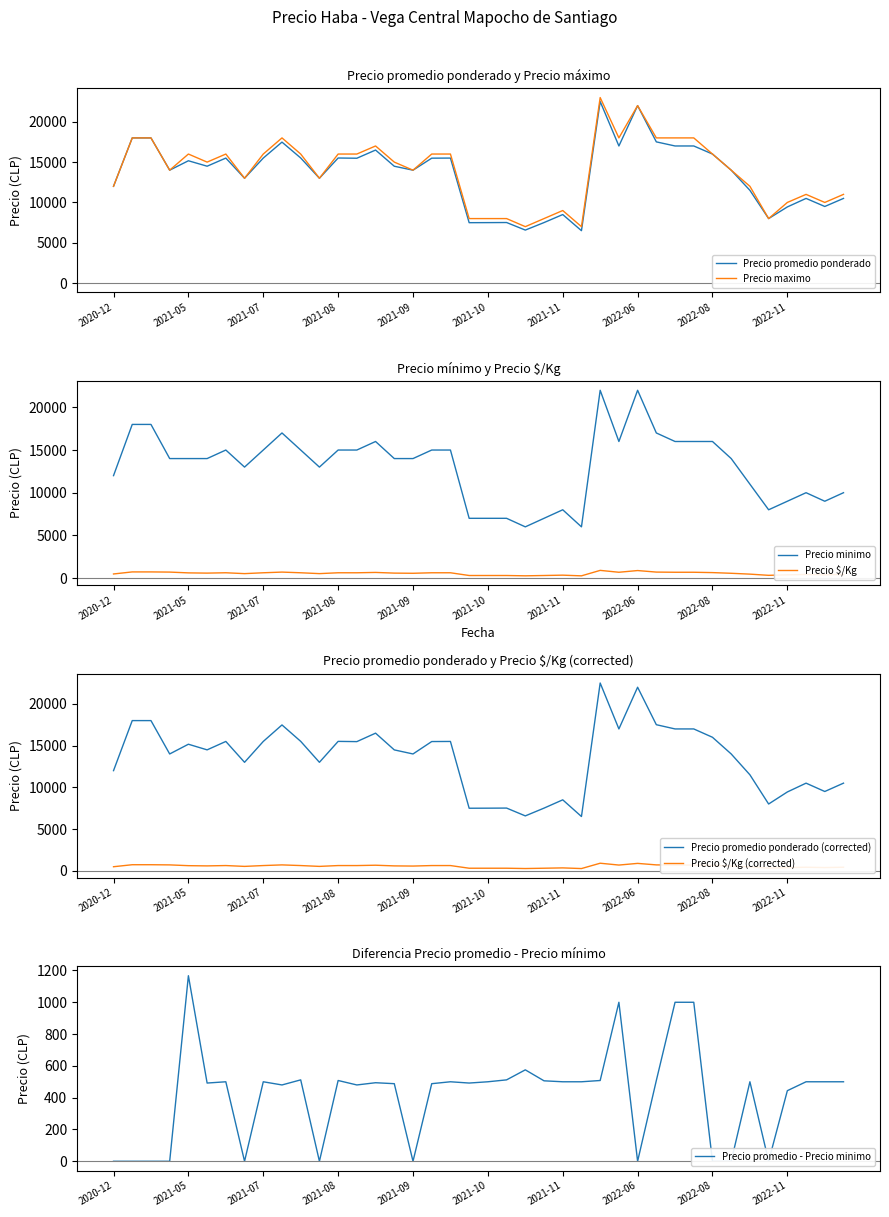

True or false: Precio minimo and Precio maximo cross at least once.

False